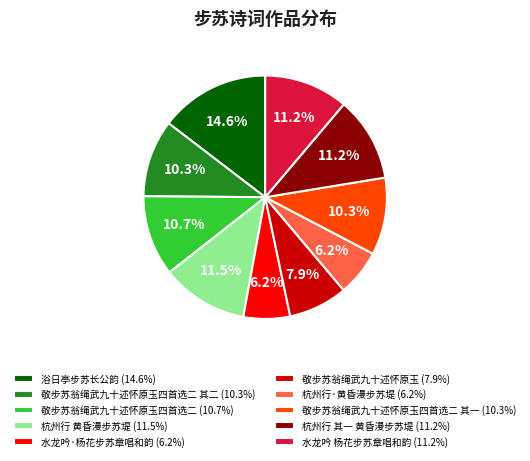

Which category has the biggest portion of the pie?

浴日亭步苏长公韵 (14.6%)